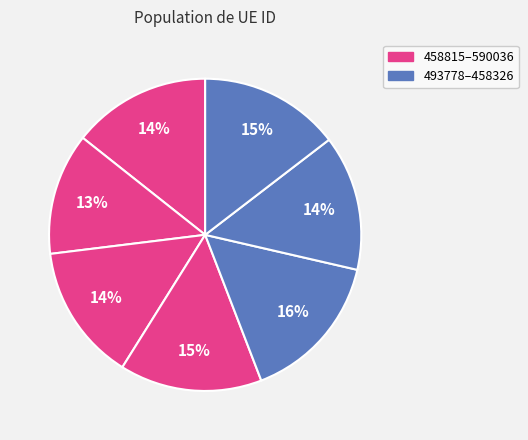

How many segments does this pie chart have?

7